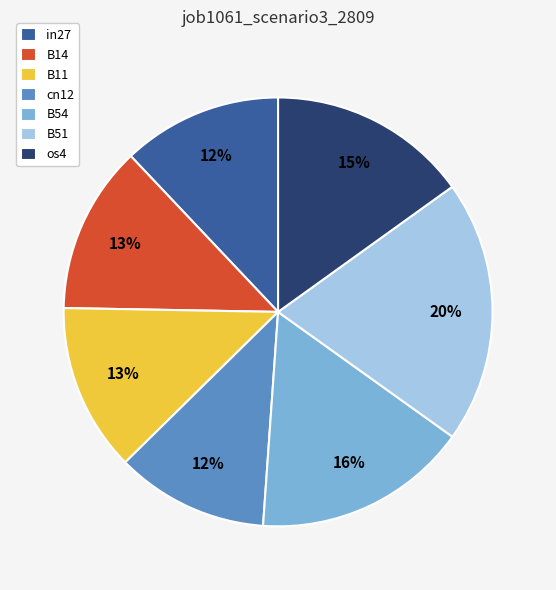

Which has a higher value, B11 or in27?

B11